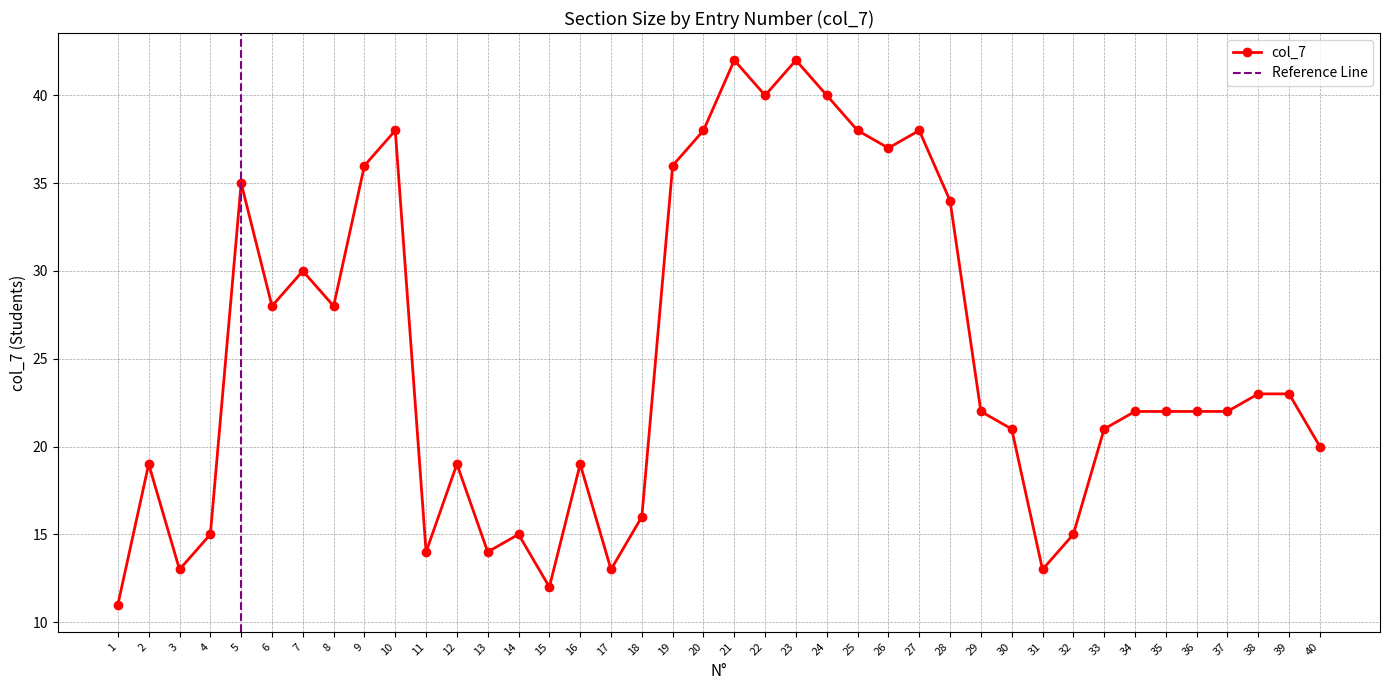

At which label is the value closest to 26?

6